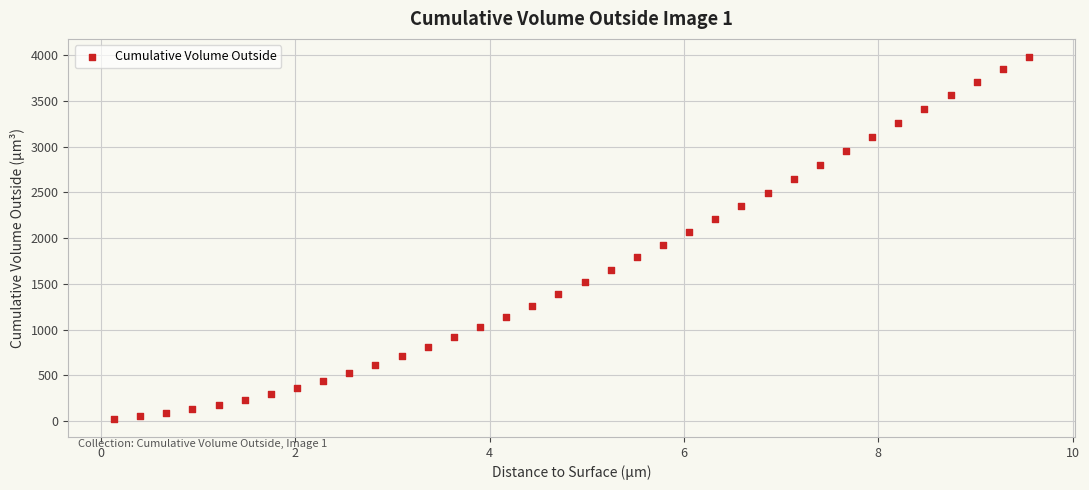

What is the range of X values (max minus min)?

9.4